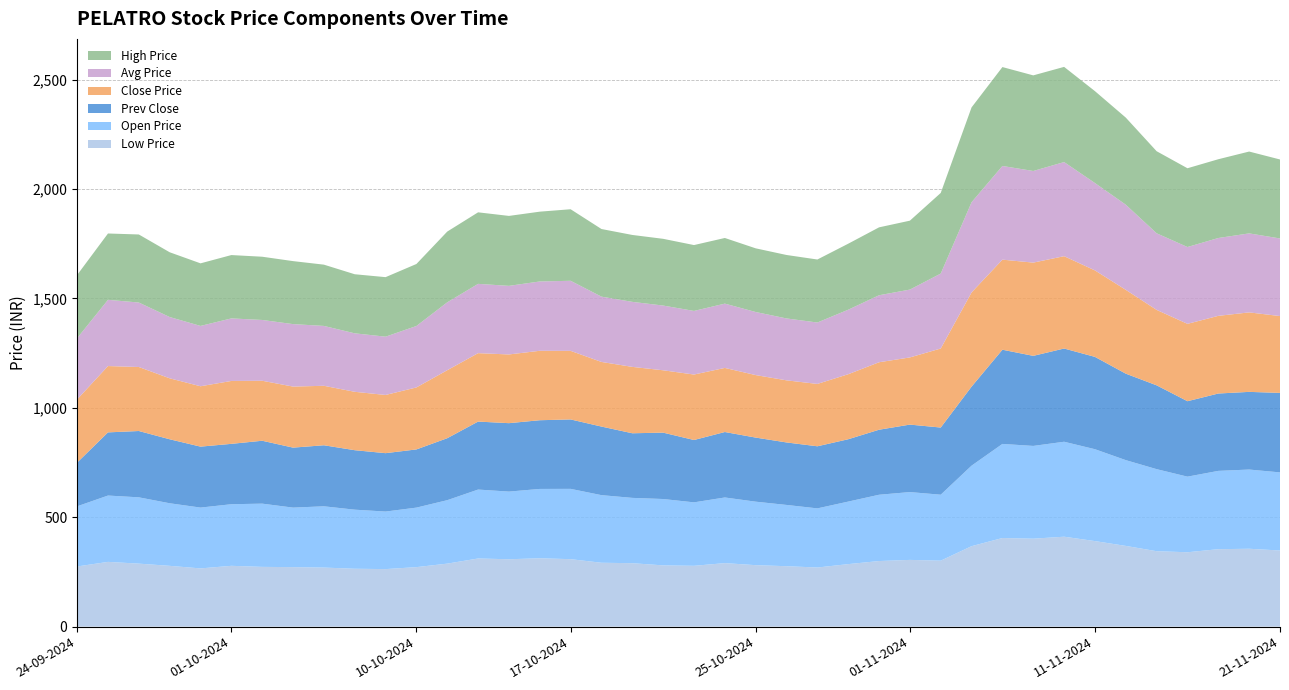

Reading left to right, what are all the values shown in this chart?

LOW_PRICE: 24-09-2024=275.0	25-09-2024=296.0	26-09-2024=288.0	27-09-2024=277.9	30-09-2024=266.1	01-10-2024=278.0	03-10-2024=273.1	04-10-2024=272.0	07-10-2024=270.0	08-10-2024=264.6	09-10-2024=263.0	10-10-2024=272.0	11-10-2024=288.0	14-10-2024=311.5	15-10-2024=308.0	16-10-2024=312.5	17-10-2024=308.4	18-10-2024=292.0	21-10-2024=290.0	22-10-2024=280.0	23-10-2024=278.1	24-10-2024=290.4	25-10-2024=281.0	28-10-2024=276.2	29-10-2024=270.2	30-10-2024=285.8	31-10-2024=299.9	01-11-2024=305.1	04-11-2024=301.5	05-11-2024=367.8	06-11-2024=405.1	07-11-2024=402.0	08-11-2024=411.1	11-11-2024=391.0	12-11-2024=369.0	13-11-2024=344.8	14-11-2024=340.0	18-11-2024=354.0	19-11-2024=356.0	21-11-2024=348.0
OPEN_PRICE: 24-09-2024=275.0	25-09-2024=303.1	26-09-2024=303.0	27-09-2024=286.0	30-09-2024=278.0	01-10-2024=281.5	03-10-2024=289.0	04-10-2024=272.0	07-10-2024=280.0	08-10-2024=270.0	09-10-2024=263.0	10-10-2024=272.0	11-10-2024=290.0	14-10-2024=315.0	15-10-2024=309.2	16-10-2024=316.9	17-10-2024=321.3	18-10-2024=309.0	21-10-2024=298.5	22-10-2024=303.3	23-10-2024=290.0	24-10-2024=300.0	25-10-2024=290.1	28-10-2024=280.0	29-10-2024=270.2	30-10-2024=285.8	31-10-2024=302.9	01-11-2024=310.0	04-11-2024=301.5	05-11-2024=368.0	06-11-2024=430.0	07-11-2024=423.9	08-11-2024=434.0	11-11-2024=419.9	12-11-2024=392.0	13-11-2024=375.0	14-11-2024=345.6	18-11-2024=357.9	19-11-2024=362.0	21-11-2024=357.0
PREV_CLOSE: 24-09-2024=200.0	25-09-2024=288.8	26-09-2024=303.1	27-09-2024=292.5	30-09-2024=278.6	01-10-2024=275.9	03-10-2024=287.5	04-10-2024=274.2	07-10-2024=279.0	08-10-2024=271.9	09-10-2024=266.9	10-10-2024=266.0	11-10-2024=283.3	14-10-2024=310.8	15-10-2024=312.8	16-10-2024=314.1	17-10-2024=317.4	18-10-2024=313.4	21-10-2024=295.4	22-10-2024=303.4	23-10-2024=285.0	24-10-2024=299.2	25-10-2024=292.9	28-10-2024=285.6	29-10-2024=283.9	30-10-2024=285.0	31-10-2024=297.2	01-11-2024=308.4	04-11-2024=307.0	05-11-2024=361.2	06-11-2024=430.6	07-11-2024=411.7	08-11-2024=426.1	11-11-2024=422.0	12-11-2024=395.2	13-11-2024=383.1	14-11-2024=344.8	18-11-2024=353.6	19-11-2024=355.0	21-11-2024=363.3
CLOSE_PRICE: 24-09-2024=288.8	25-09-2024=303.1	26-09-2024=292.5	27-09-2024=278.6	30-09-2024=275.9	01-10-2024=287.5	03-10-2024=274.2	04-10-2024=279.0	07-10-2024=271.9	08-10-2024=266.9	09-10-2024=266.0	10-10-2024=283.3	11-10-2024=310.8	14-10-2024=312.8	15-10-2024=314.1	16-10-2024=317.4	17-10-2024=313.4	18-10-2024=295.4	21-10-2024=303.4	22-10-2024=285.0	23-10-2024=299.2	24-10-2024=292.9	25-10-2024=285.6	28-10-2024=283.9	29-10-2024=285.0	30-10-2024=297.2	31-10-2024=308.4	01-11-2024=307.0	04-11-2024=361.2	05-11-2024=430.6	06-11-2024=411.7	07-11-2024=426.1	08-11-2024=422.0	11-11-2024=395.2	12-11-2024=383.1	13-11-2024=344.8	14-11-2024=353.6	18-11-2024=355.0	19-11-2024=363.3	21-11-2024=351.2
AVG_PRICE: 24-09-2024=279.8	25-09-2024=302.7	26-09-2024=294.7	27-09-2024=280.1	30-09-2024=275.7	01-10-2024=285.9	03-10-2024=277.9	04-10-2024=285.5	07-10-2024=273.6	08-10-2024=267.3	09-10-2024=266.4	10-10-2024=280.8	11-10-2024=310.4	14-10-2024=316.7	15-10-2024=313.5	16-10-2024=316.9	17-10-2024=320.2	18-10-2024=298.5	21-10-2024=297.2	22-10-2024=295.8	23-10-2024=290.7	24-10-2024=293.9	25-10-2024=288.3	28-10-2024=282.9	29-10-2024=280.7	30-10-2024=294.8	31-10-2024=306.2	01-11-2024=310.1	04-11-2024=342.5	05-11-2024=412.1	06-11-2024=428.2	07-11-2024=418.8	08-11-2024=430.2	11-11-2024=399.3	12-11-2024=389.2	13-11-2024=350.2	14-11-2024=351.1	18-11-2024=355.8	19-11-2024=361.1	21-11-2024=354.7
HIGH_PRICE: 24-09-2024=288.8	25-09-2024=303.1	26-09-2024=311.0	27-09-2024=296.0	30-09-2024=286.0	01-10-2024=289.4	03-10-2024=289.0	04-10-2024=287.9	07-10-2024=280.0	08-10-2024=270.0	09-10-2024=272.0	10-10-2024=283.4	11-10-2024=323.2	14-10-2024=326.9	15-10-2024=319.6	16-10-2024=319.0	17-10-2024=326.9	18-10-2024=309.0	21-10-2024=305.8	22-10-2024=305.0	23-10-2024=301.0	24-10-2024=300.0	25-10-2024=291.0	28-10-2024=290.0	29-10-2024=287.9	30-10-2024=301.6	31-10-2024=310.3	01-11-2024=315.0	04-11-2024=368.4	05-11-2024=433.5	06-11-2024=452.0	07-11-2024=436.9	08-11-2024=435.0	11-11-2024=419.9	12-11-2024=398.0	13-11-2024=375.0	14-11-2024=360.0	18-11-2024=360.0	19-11-2024=374.0	21-11-2024=361.0